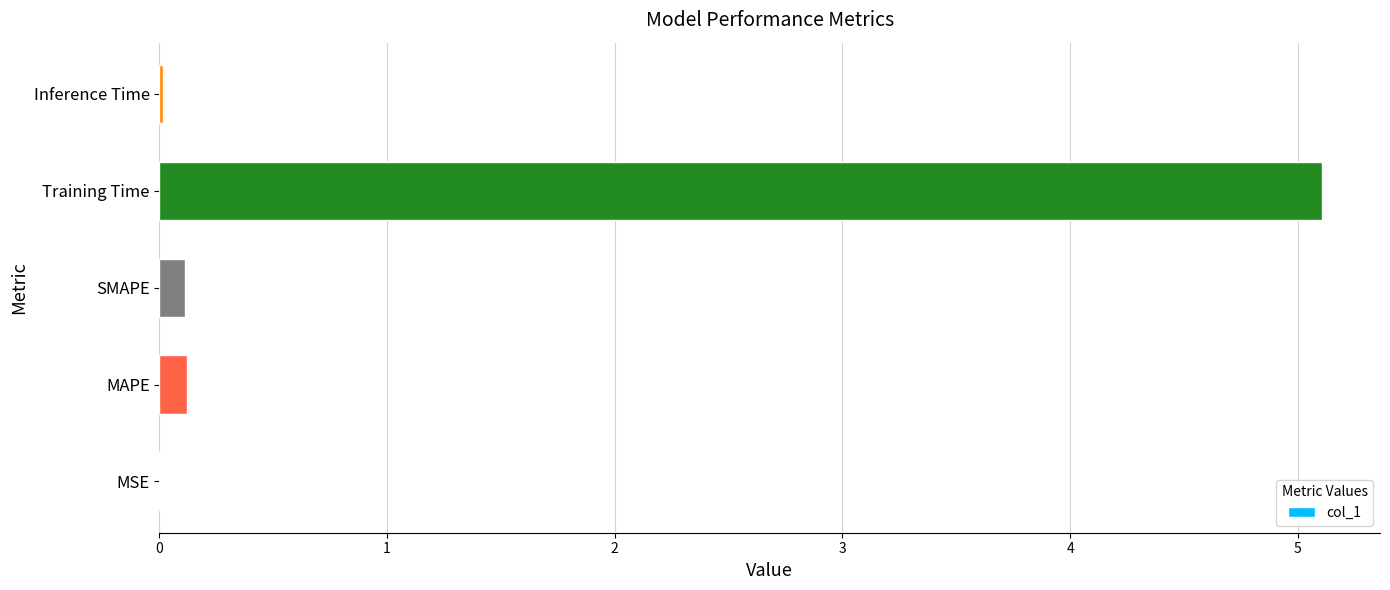

Is it true that the value at MSE is 0.0?

True